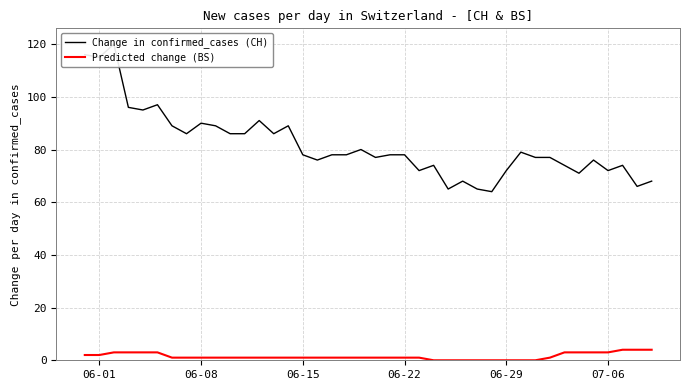

List the series in order of their overall mean, lowest first.

Predicted change (BS), Change in confirmed_cases (CH)